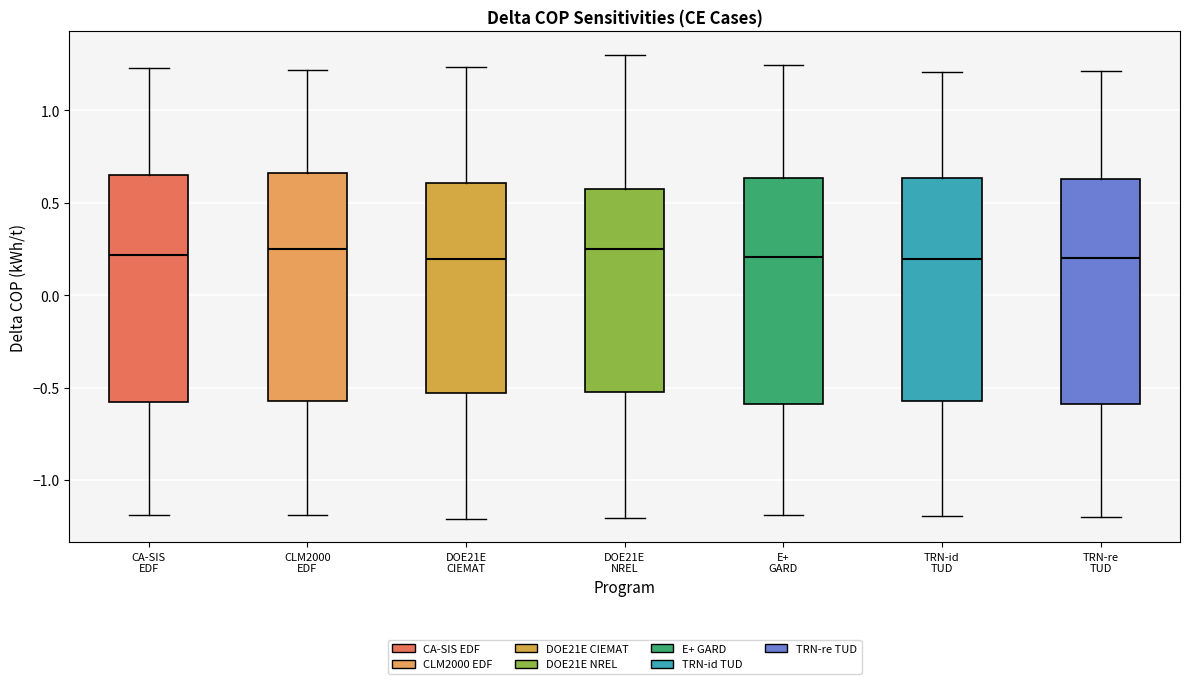

Reading left to right, read every box against the y-axis: the position of its median line, the range the box covers, and the ends of its whiskers. The values are not printed on the chart, so give them approximately, as read against the axis.

CA-SIS EDF: median 0.20, box -0.55 to 0.65, whiskers -1.20 to 1.25
CLM2000 EDF: median 0.25, box -0.55 to 0.65, whiskers -1.20 to 1.20
DOE21E CIEMAT: median 0.20, box -0.55 to 0.60, whiskers -1.20 to 1.25
DOE21E NREL: median 0.25, box -0.50 to 0.60, whiskers -1.20 to 1.30
E+ GARD: median 0.20, box -0.60 to 0.65, whiskers -1.20 to 1.25
TRN-id TUD: median 0.20, box -0.55 to 0.65, whiskers -1.20 to 1.20
TRN-re TUD: median 0.20, box -0.60 to 0.65, whiskers -1.20 to 1.20